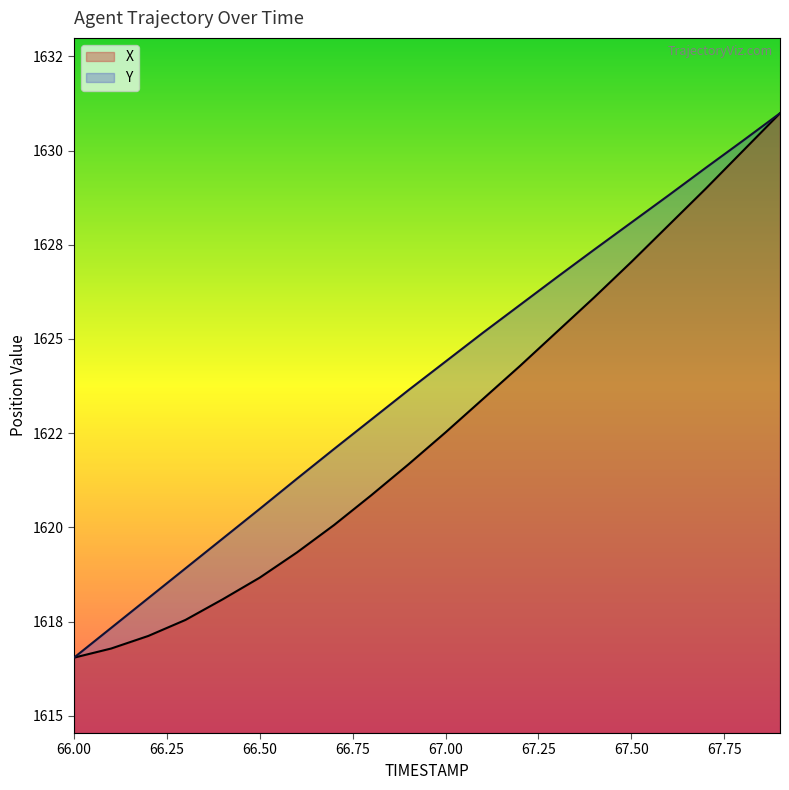

List the series in order of their peak value, lowest first.

X, Y